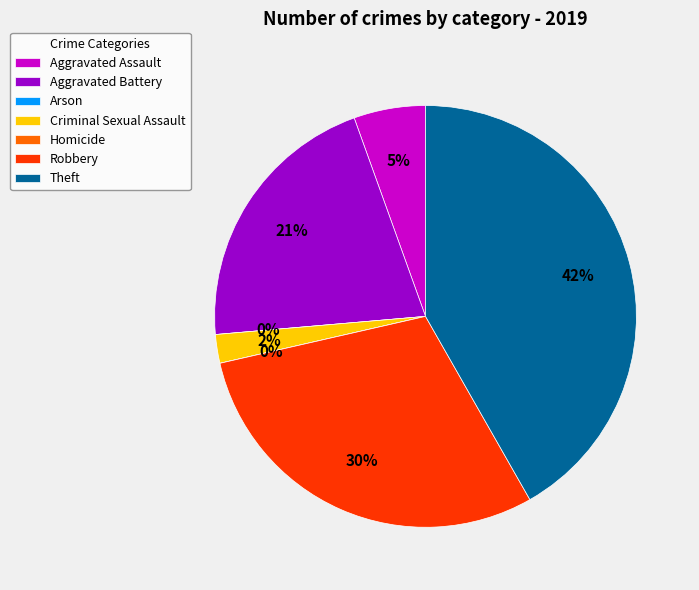

To the nearest percent, what is the combined percentage of Criminal Sexual Assault and Homicide?

2%